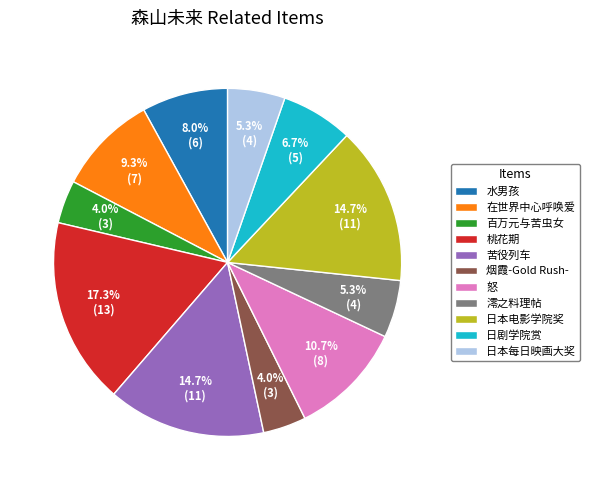

How many segments does this pie chart have?

11